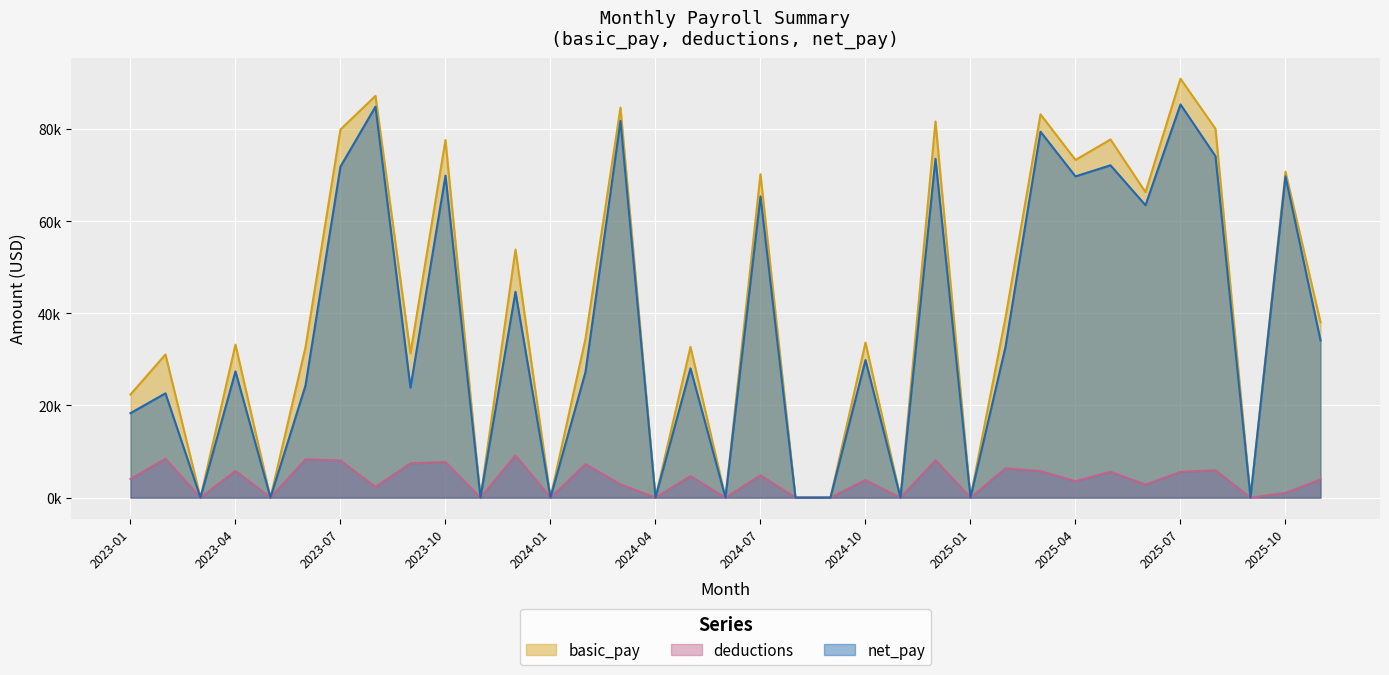

What is the approximate value of deductions at 2024-05?

4675.1